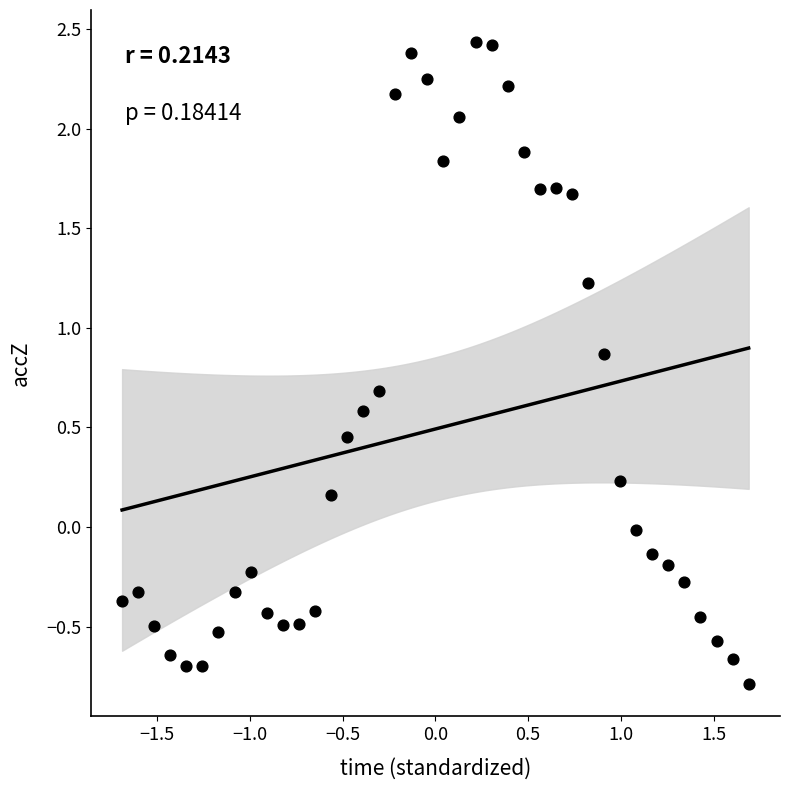

What is the range of Y values (max minus min)?

3.2